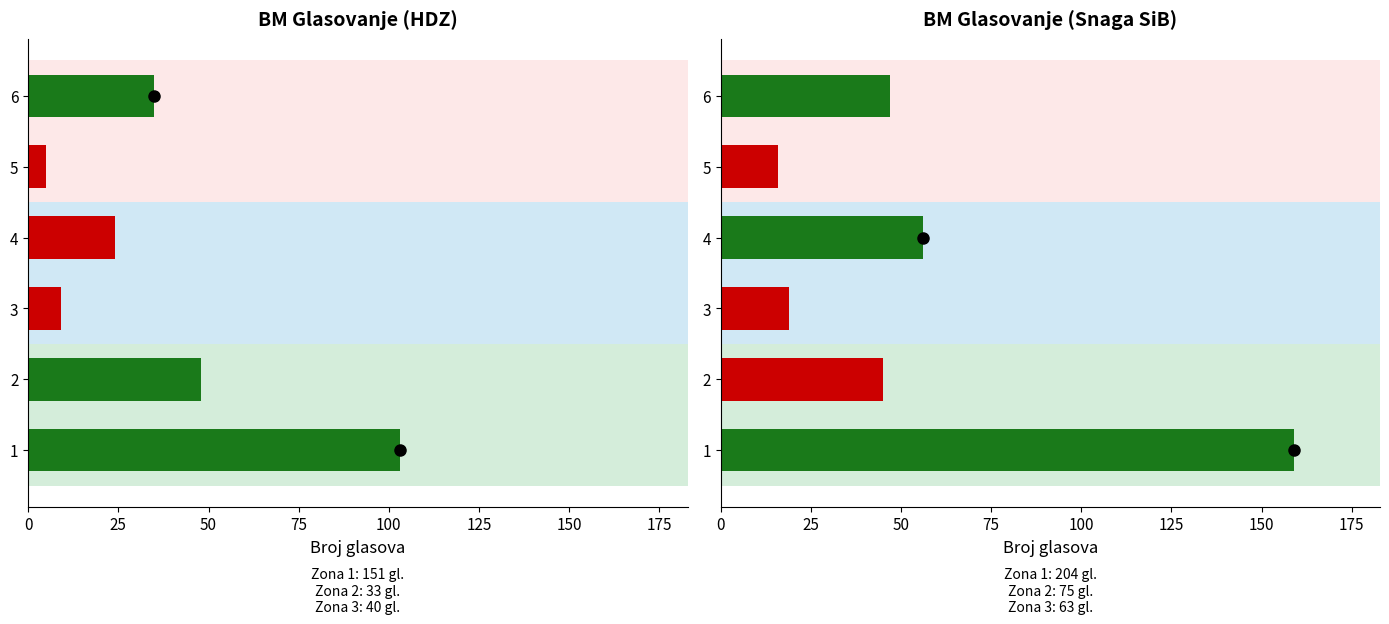

How many distinct data groups are displayed?

2